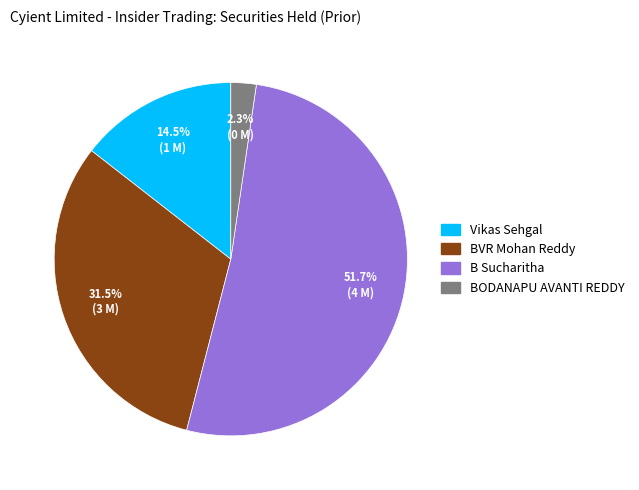

Does BODANAPU AVANTI REDDY account for over 50% of the chart?

No